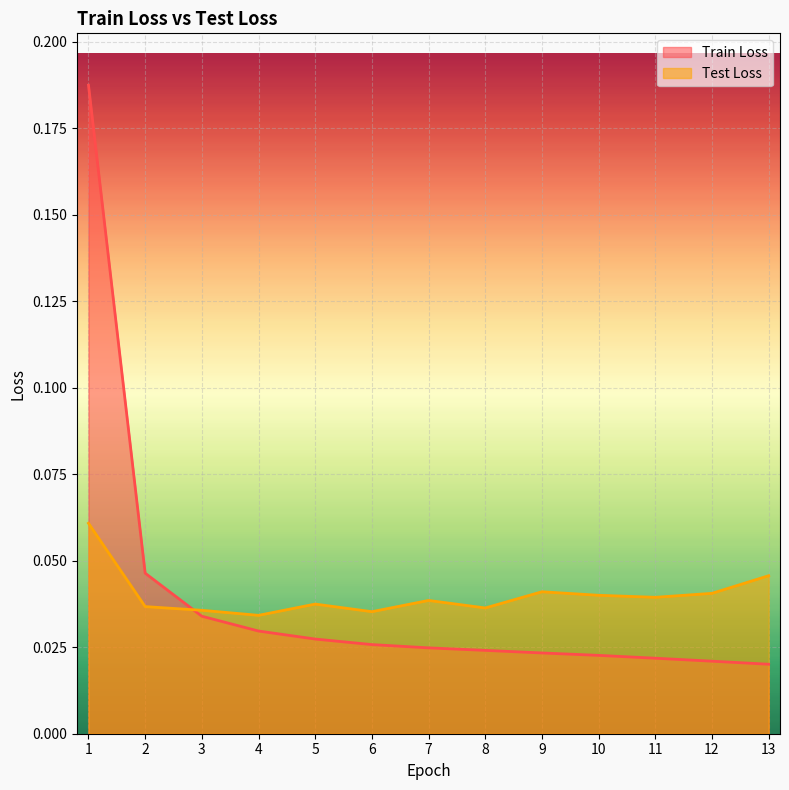

List the series in order of their overall mean, highest first.

Test Loss, Train Loss